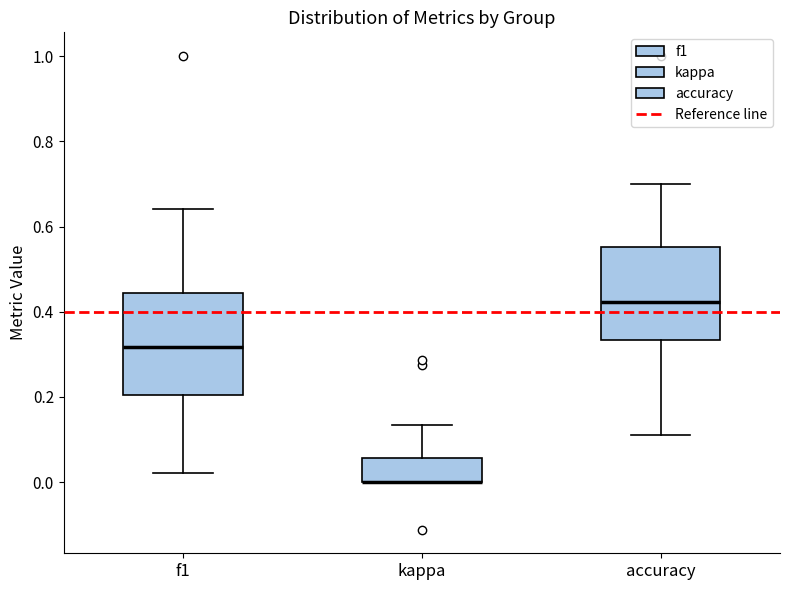

Which box is the tallest, from its lower edge to its upper edge?

f1